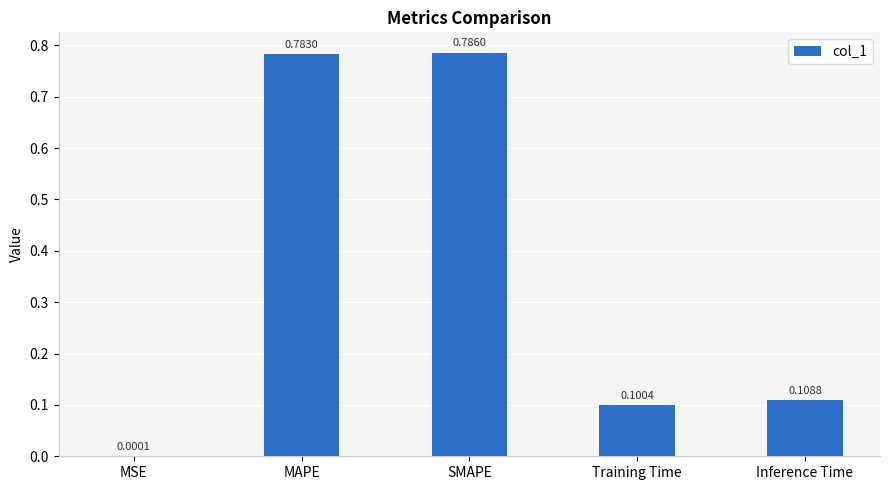

Where is the data nearest to the value 0?

MSE